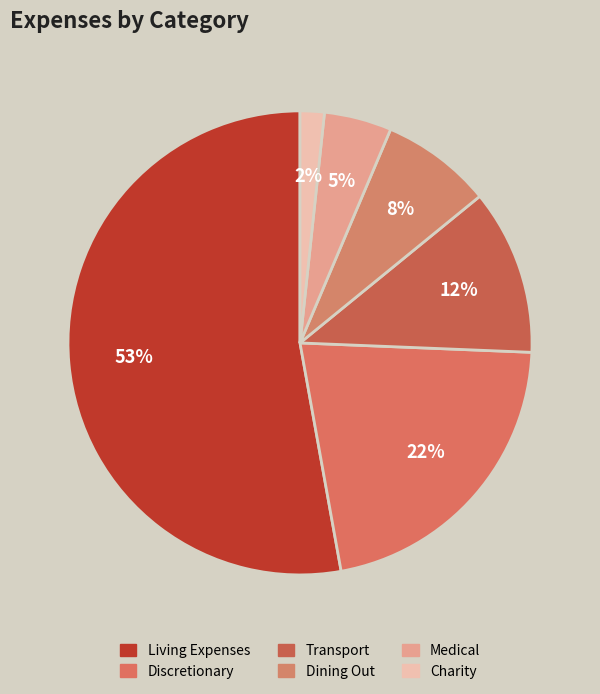

What is the smallest slice in the pie chart?

Charity